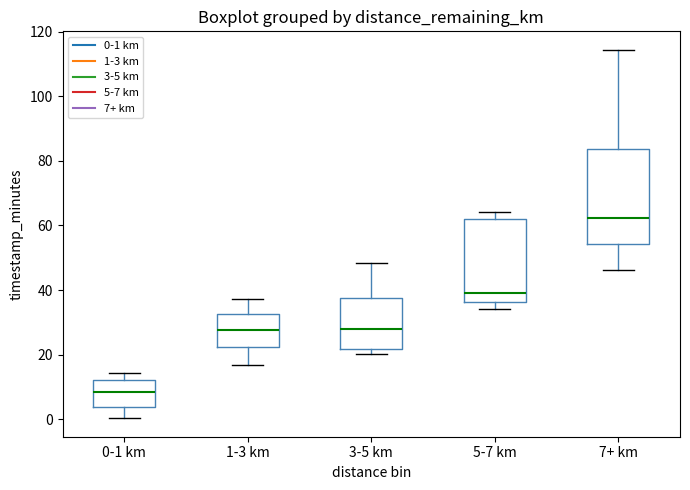

Comparing the boxes themselves (not the whiskers), which one is the tallest?

7+ km